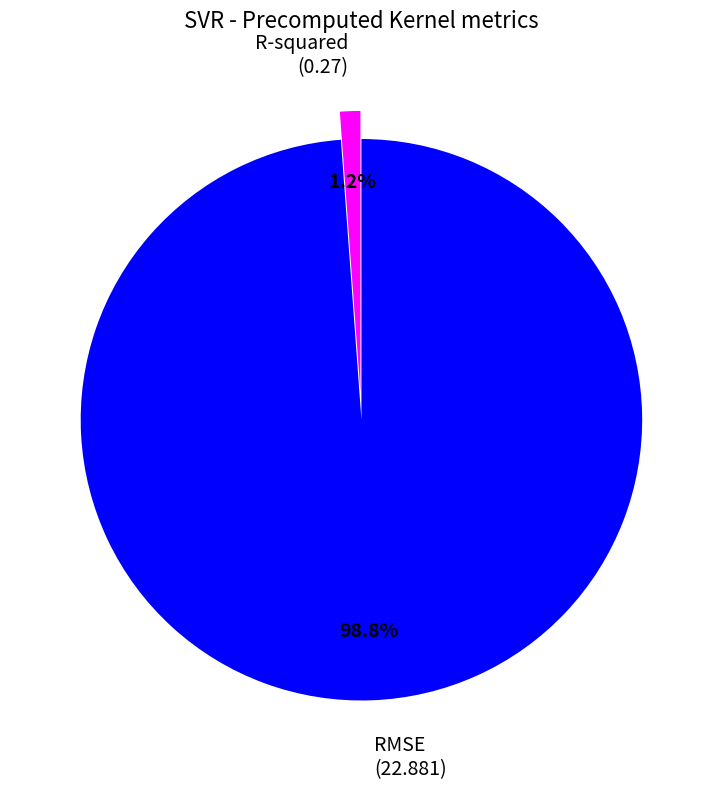

Does RMSE represent more than half of the total?

Yes